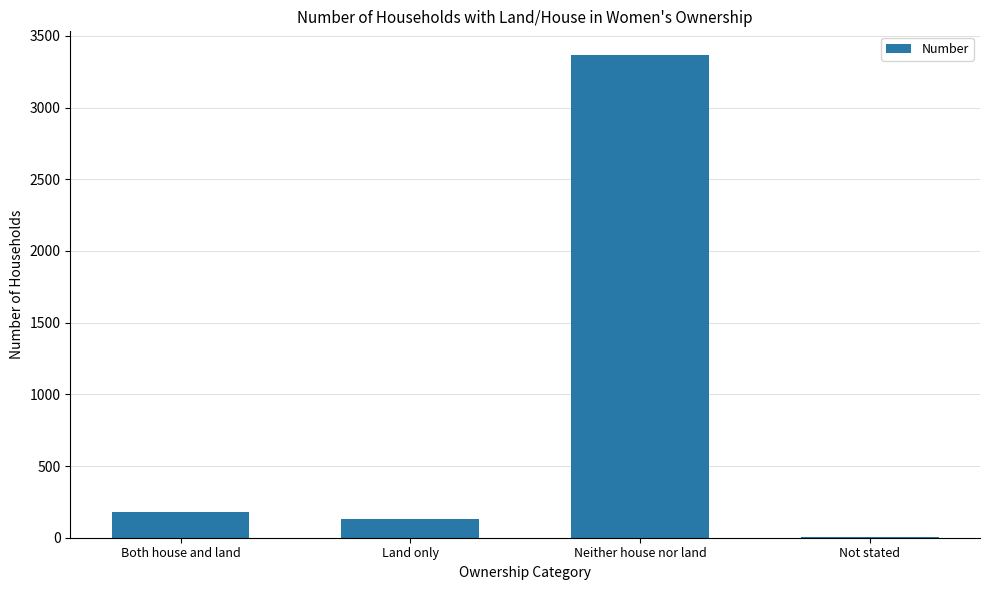

What is the maximum value shown in the chart?

3363